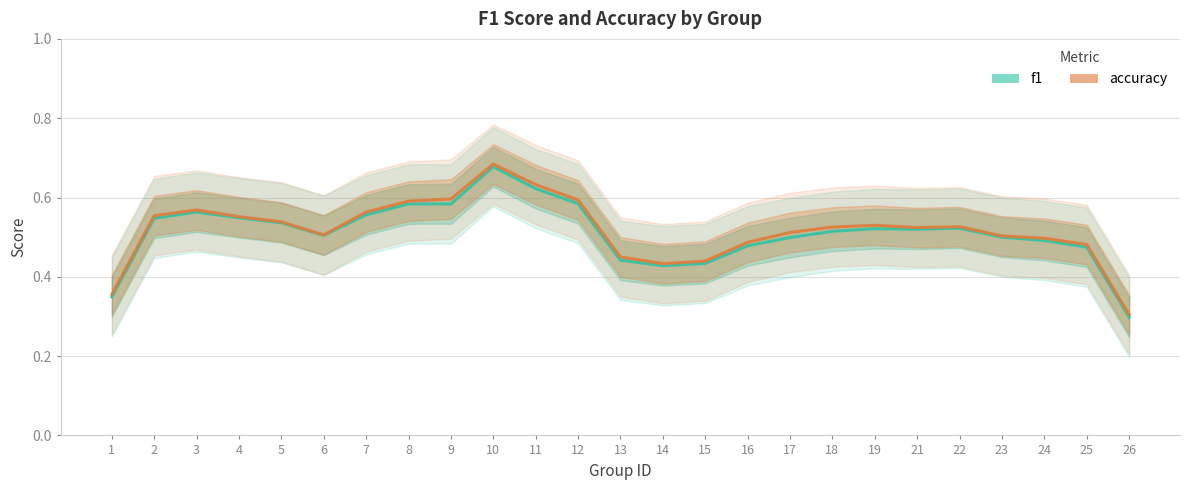

True or false: accuracy has more than 1 points higher than both neighbors.

True